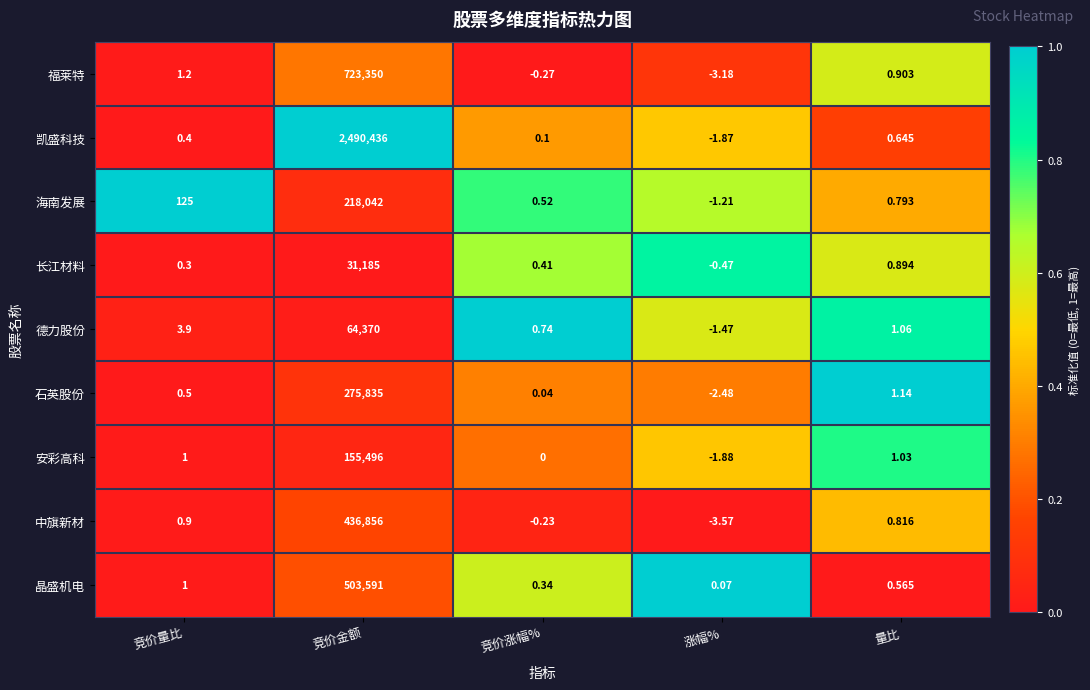

Which series changed the most between 竞价量比 and 涨幅%?

海南发展